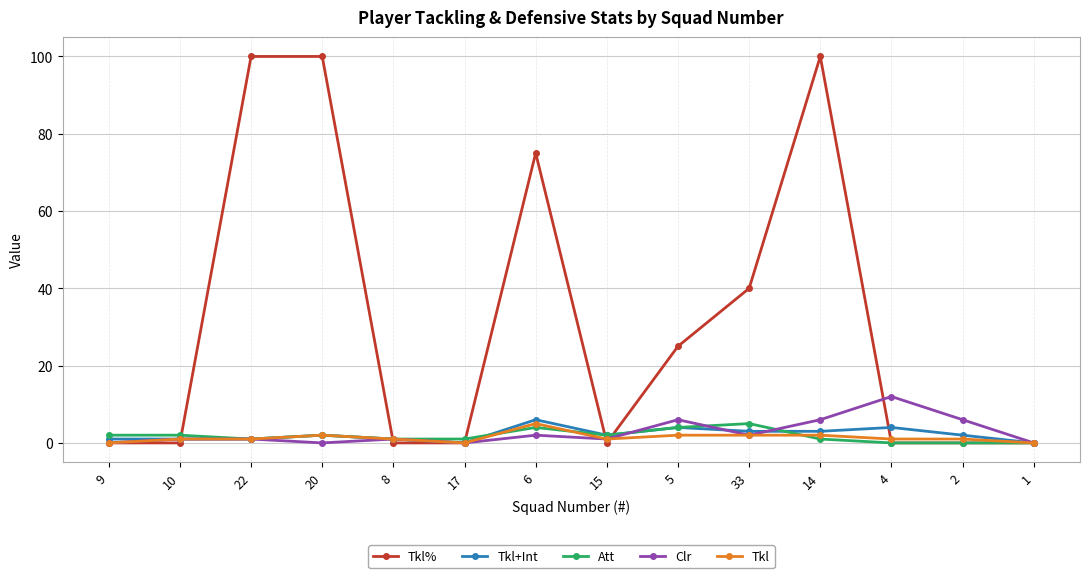

What is the highest value of the Tkl series?

5